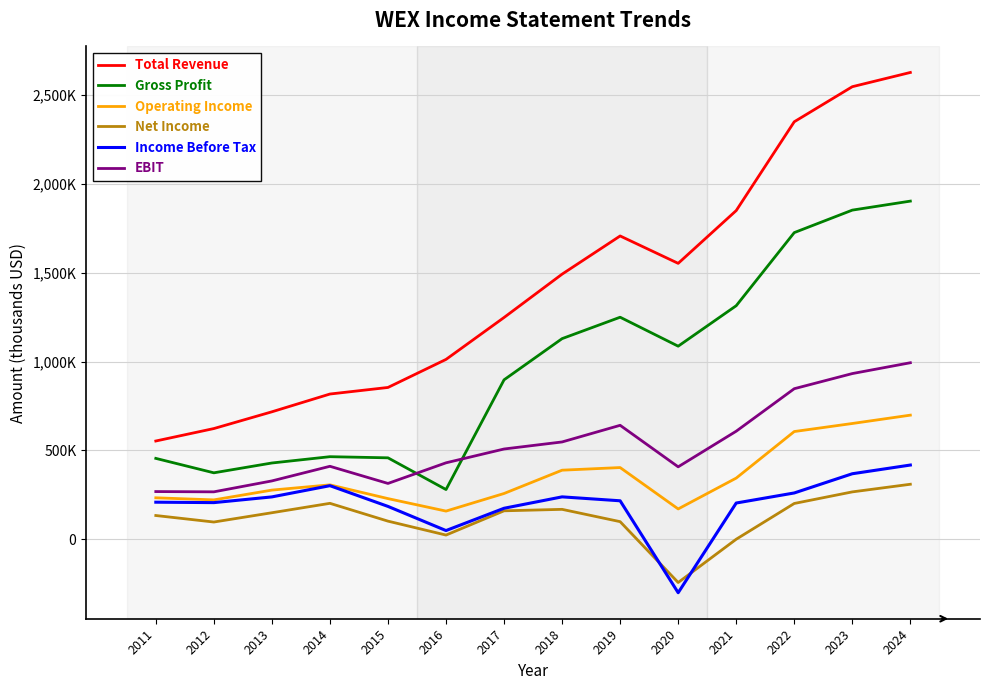

In Gross Profit, how many points are higher than both neighbors (excluding endpoints)?

2